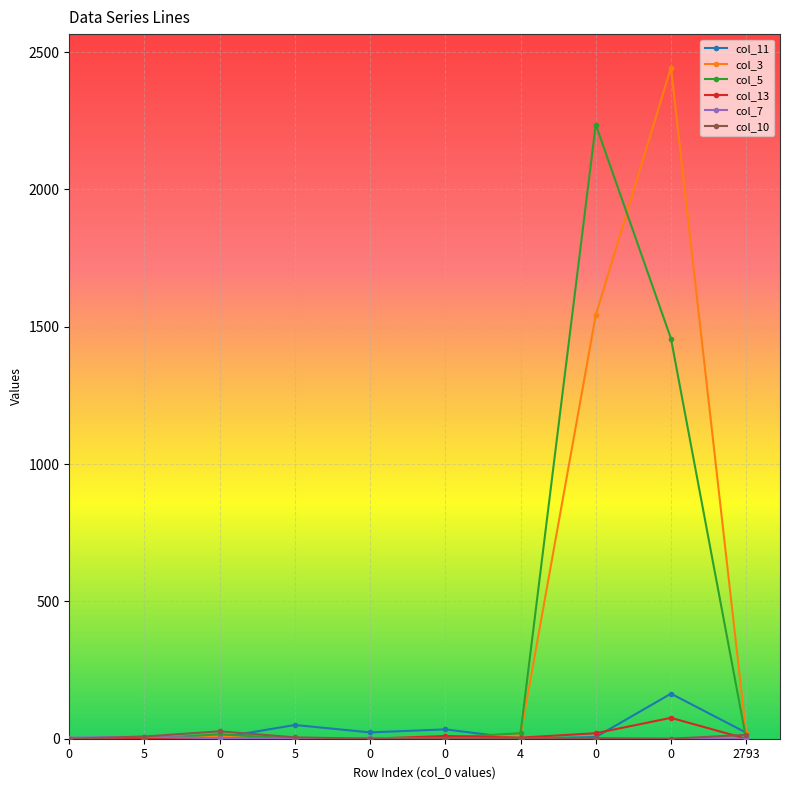

How many values in the col_10 series are below 2?

5